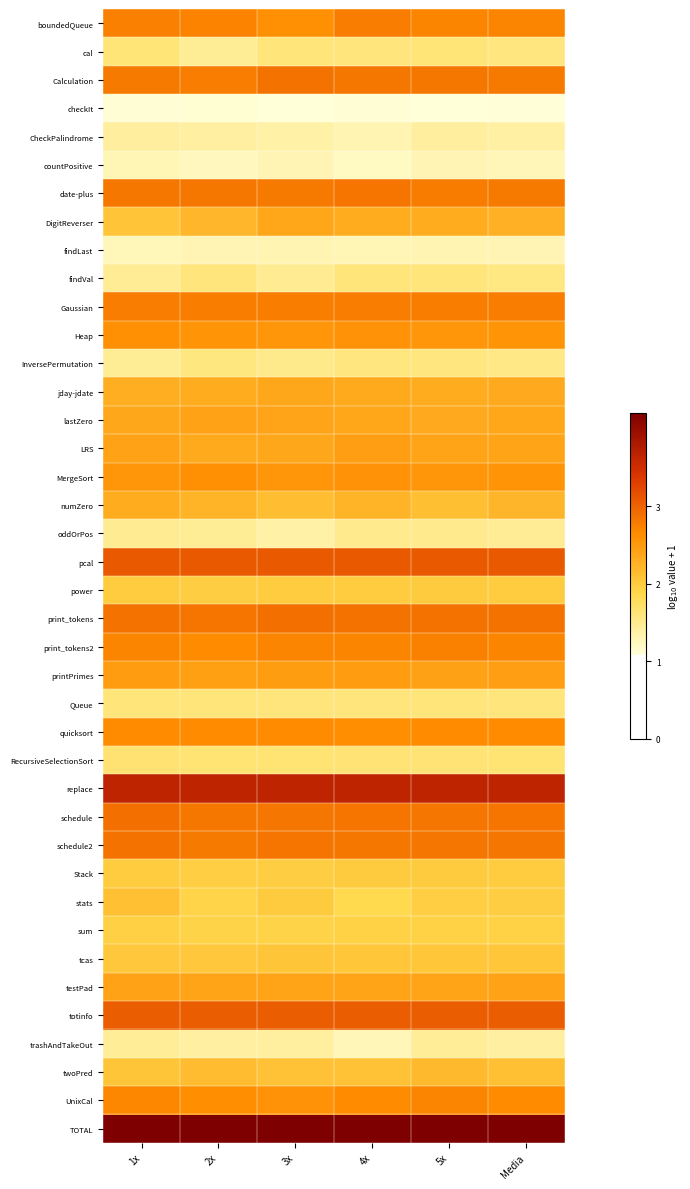

Reading right to left, extract all data points from this chart.

boundedQueue: Media=2.7	5x=2.7	4x=2.8	3x=2.6	2x=2.7	1x=2.7
cal: Media=1.6	5x=1.6	4x=1.6	3x=1.6	2x=1.5	1x=1.6
Calculation: Media=2.8	5x=2.8	4x=2.8	3x=2.9	2x=2.8	1x=2.8
checkIt: Media=1.1	5x=1.1	4x=1.1	3x=1.1	2x=1.1	1x=1.1
CheckPalindrome: Media=1.4	5x=1.4	4x=1.3	3x=1.4	2x=1.4	1x=1.4
countPositive: Media=1.3	5x=1.3	4x=1.2	3x=1.3	2x=1.2	1x=1.3
date-plus: Media=2.8	5x=2.8	4x=2.8	3x=2.8	2x=2.8	1x=2.8
DigitReverser: Media=2.3	5x=2.3	4x=2.3	3x=2.4	2x=2.2	1x=2.1
findLast: Media=1.3	5x=1.3	4x=1.3	3x=1.3	2x=1.3	1x=1.3
findVal: Media=1.6	5x=1.6	4x=1.6	3x=1.5	2x=1.6	1x=1.5
Gaussian: Media=2.8	5x=2.8	4x=2.8	3x=2.8	2x=2.8	1x=2.8
Heap: Media=2.6	5x=2.5	4x=2.6	3x=2.5	2x=2.6	1x=2.6
InversePermutation: Media=1.5	5x=1.6	4x=1.6	3x=1.5	2x=1.6	1x=1.4
jday-jdate: Media=2.3	5x=2.3	4x=2.3	3x=2.4	2x=2.3	1x=2.3
lastZero: Media=2.4	5x=2.3	4x=2.4	3x=2.4	2x=2.4	1x=2.4
LRS: Media=2.4	5x=2.4	4x=2.5	3x=2.4	2x=2.3	1x=2.4
MergeSort: Media=2.6	5x=2.6	4x=2.6	3x=2.5	2x=2.6	1x=2.5
numZero: Media=2.2	5x=2.1	4x=2.2	3x=2.1	2x=2.2	1x=2.3
oddOrPos: Media=1.5	5x=1.5	4x=1.5	3x=1.4	2x=1.5	1x=1.5
pcal: Media=3.1	5x=3.1	4x=3.1	3x=3.1	2x=3.1	1x=3.1
power: Media=2.0	5x=2.0	4x=2.0	3x=2.0	2x=2.0	1x=2.0
print_tokens: Media=2.9	5x=2.9	4x=2.9	3x=2.9	2x=2.8	1x=2.9
print_tokens2: Media=2.7	5x=2.7	4x=2.7	3x=2.7	2x=2.6	1x=2.7
printPrimes: Media=2.5	5x=2.4	4x=2.5	3x=2.5	2x=2.4	1x=2.5
Queue: Media=1.6	5x=1.6	4x=1.6	3x=1.6	2x=1.6	1x=1.6
quicksort: Media=2.6	5x=2.6	4x=2.6	3x=2.6	2x=2.6	1x=2.6
RecursiveSelectionSort: Media=1.6	5x=1.6	4x=1.6	3x=1.7	2x=1.6	1x=1.7
replace: Media=3.6	5x=3.6	4x=3.6	3x=3.6	2x=3.6	1x=3.6
schedule: Media=2.8	5x=2.8	4x=2.8	3x=2.8	2x=2.8	1x=2.9
schedule2: Media=2.8	5x=2.8	4x=2.8	3x=2.8	2x=2.8	1x=2.9
Stack: Media=2.0	5x=2.0	4x=2.0	3x=2.0	2x=2.0	1x=2.0
stats: Media=2.0	5x=2.0	4x=1.9	3x=2.0	2x=1.9	1x=2.1
sum: Media=1.9	5x=1.9	4x=1.9	3x=1.9	2x=1.9	1x=2.0
tcas: Media=2.0	5x=2.0	4x=2.0	3x=2.1	2x=2.0	1x=2.0
testPad: Media=2.4	5x=2.4	4x=2.4	3x=2.4	2x=2.4	1x=2.4
totinfo: Media=3.0	5x=3.0	4x=3.1	3x=3.0	2x=3.0	1x=3.0
trashAndTakeOut: Media=1.4	5x=1.4	4x=1.3	3x=1.4	2x=1.4	1x=1.4
twoPred: Media=2.1	5x=2.2	4x=2.1	3x=2.1	2x=2.2	1x=2.1
UnixCal: Media=2.6	5x=2.7	4x=2.6	3x=2.6	2x=2.6	1x=2.7
TOTAL: Media=4.2	5x=4.2	4x=4.2	3x=4.2	2x=4.2	1x=4.2